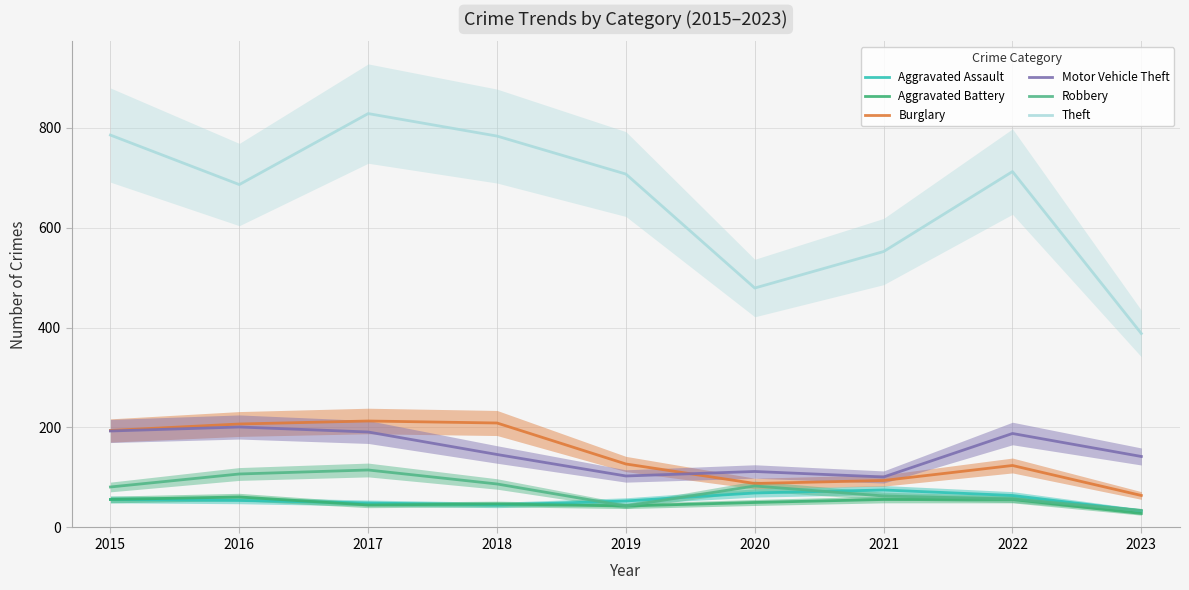

Which has a higher value, 2016 or 2020?

2020